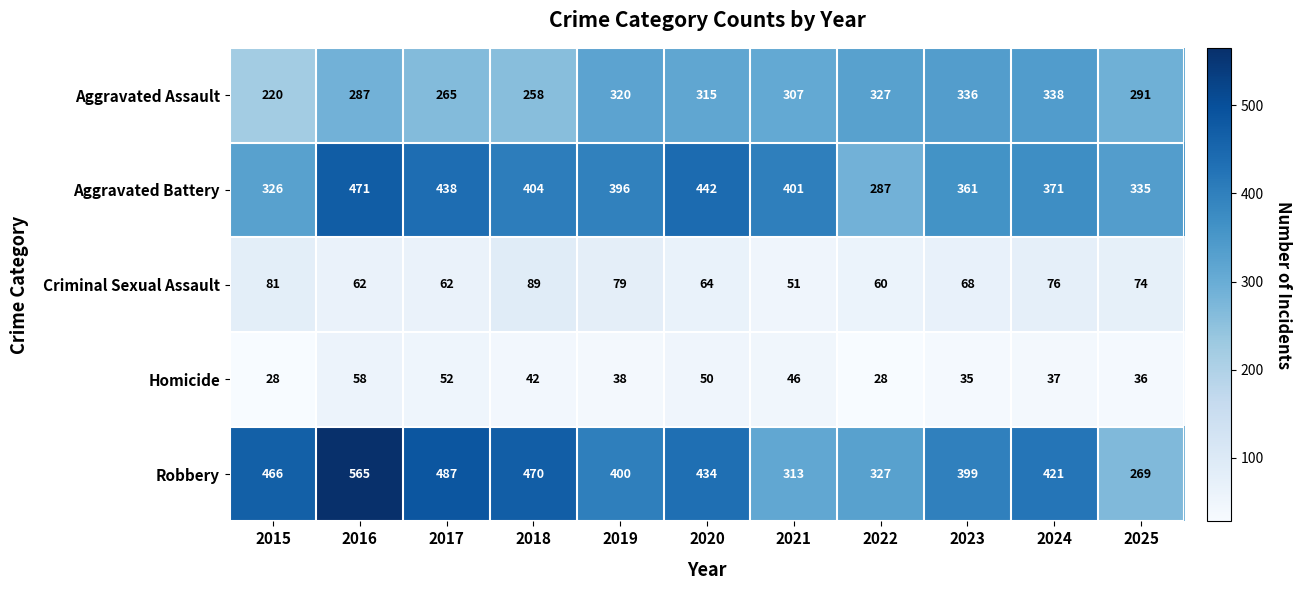

Rank the series by their maximum value, from highest to lowest.

Robbery, Aggravated Battery, Aggravated Assault, Criminal Sexual Assault, Homicide